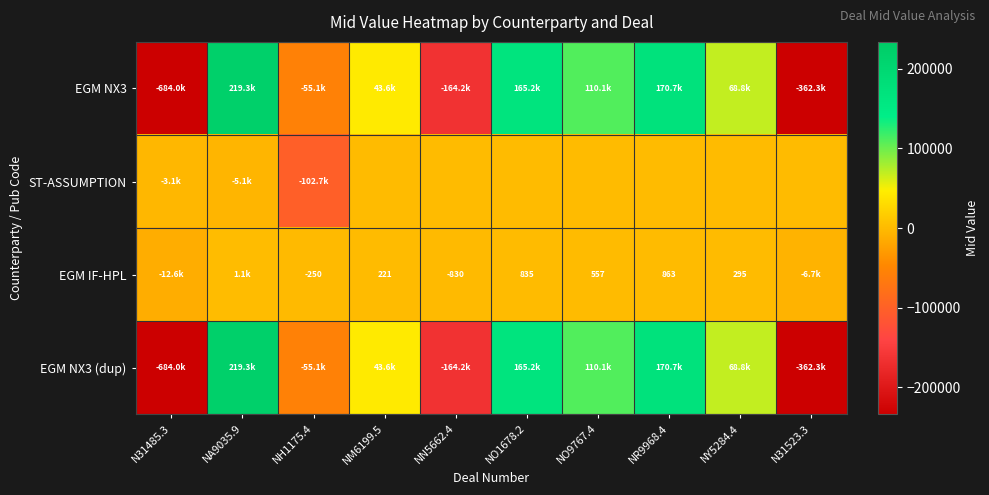

Rank the series by their maximum value, from highest to lowest.

EGM NX3, EGM NX3 (dup), EGM IF-HPL, ST-ASSUMPTION